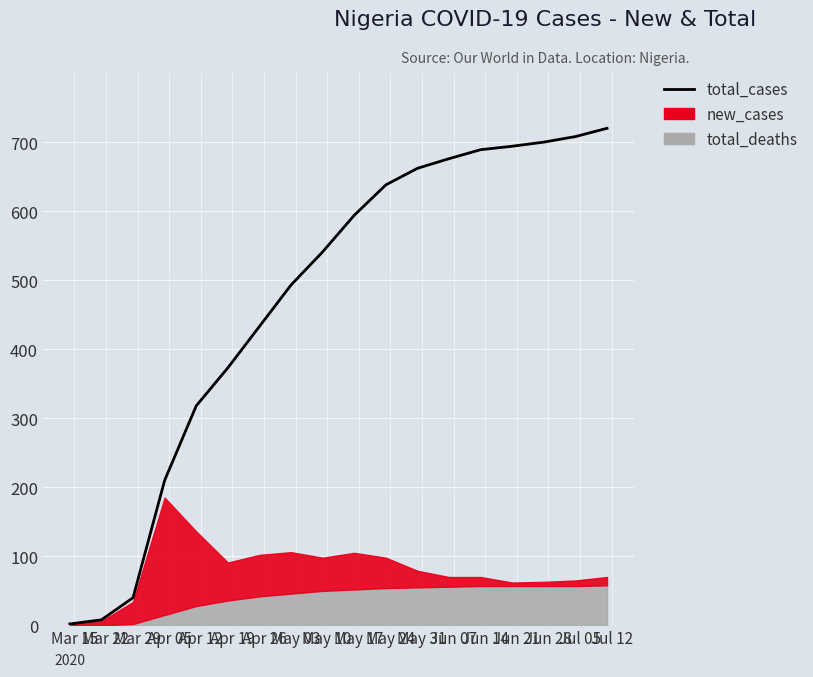

The chart shows a value of 1009 at Jul 12. True or false?

False